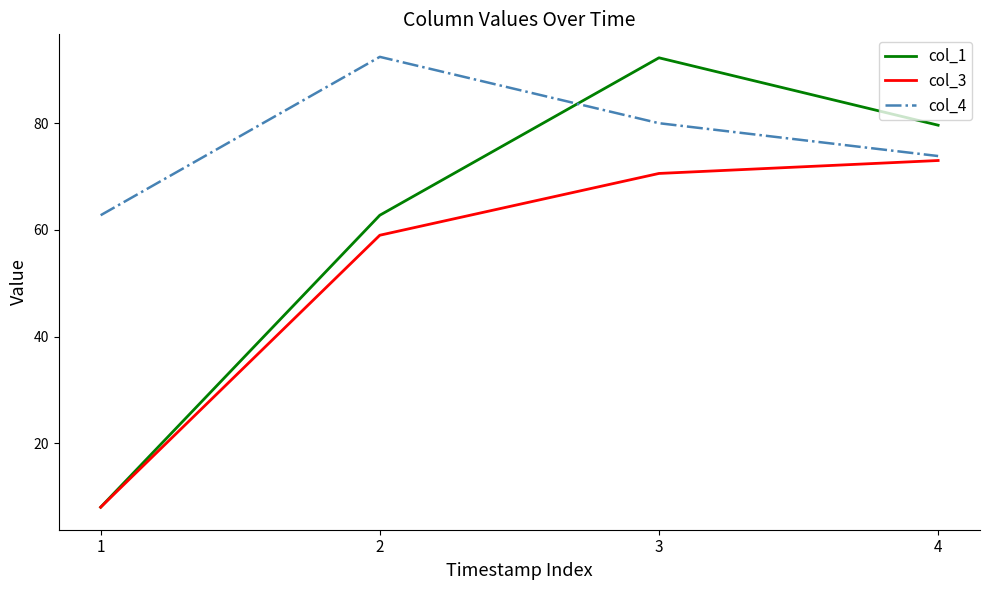

What is the spread (max minus min) of values at 3?

21.7